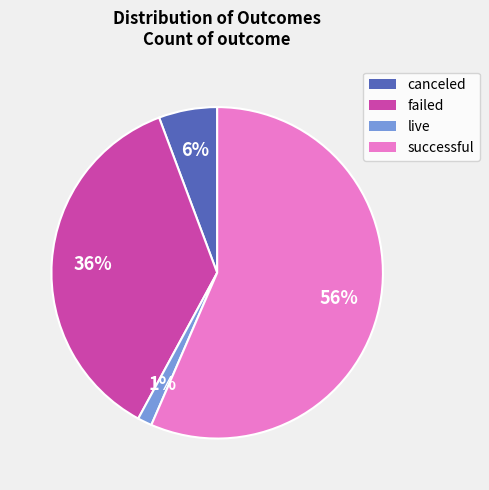

What is the largest slice in the pie chart?

successful